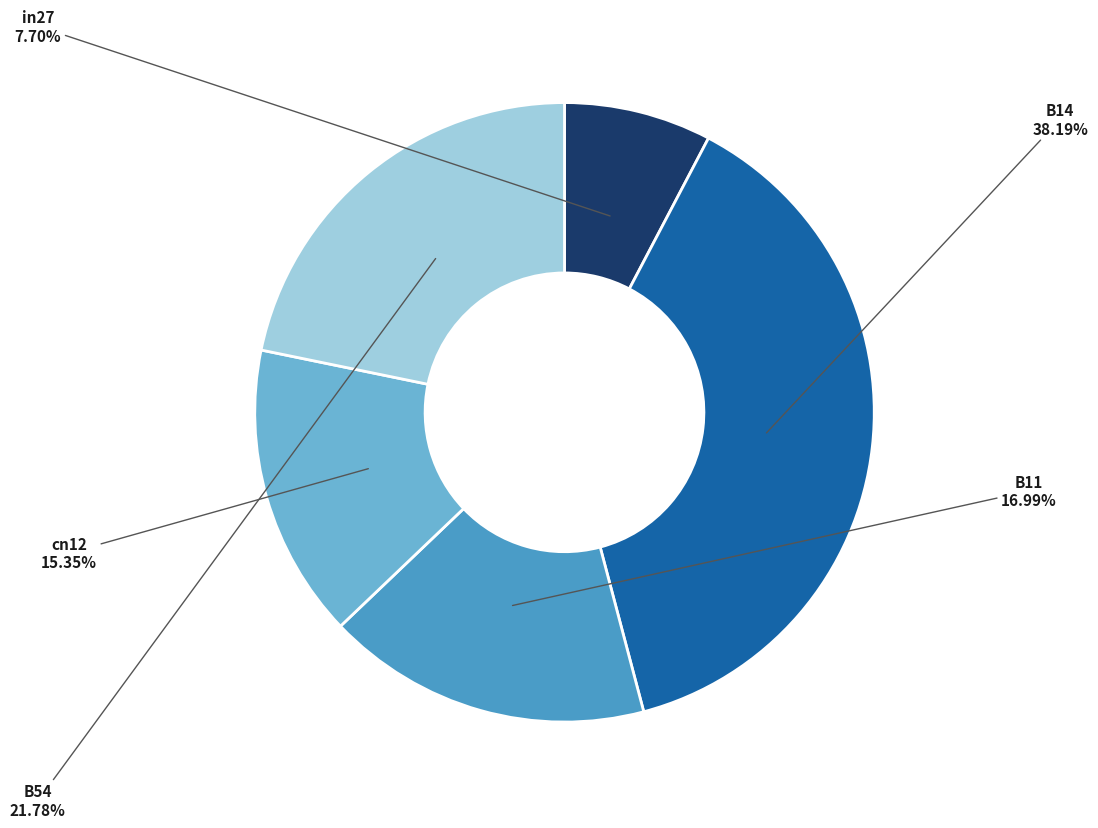

Combined, what portion of the pie is B14 and in27?

45.9%